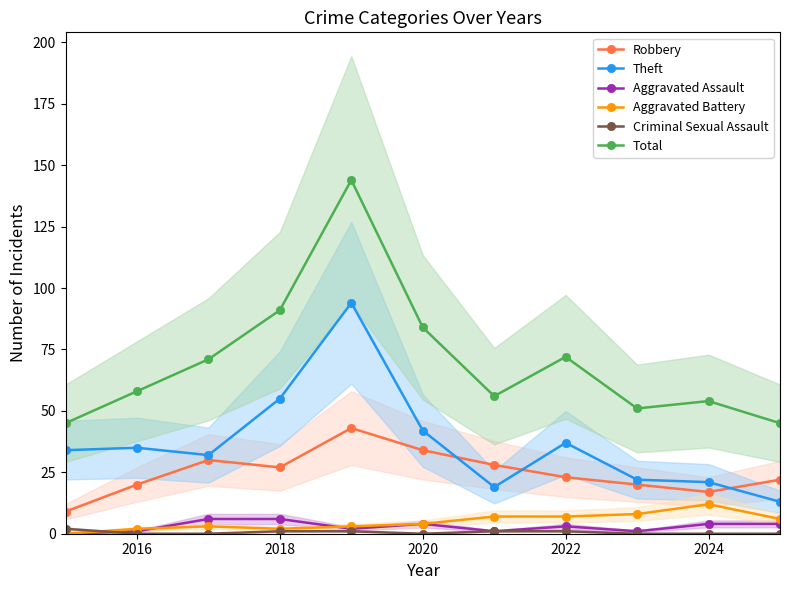

What is the difference between the maximum and second lowest values in the Aggravated Battery series?

10